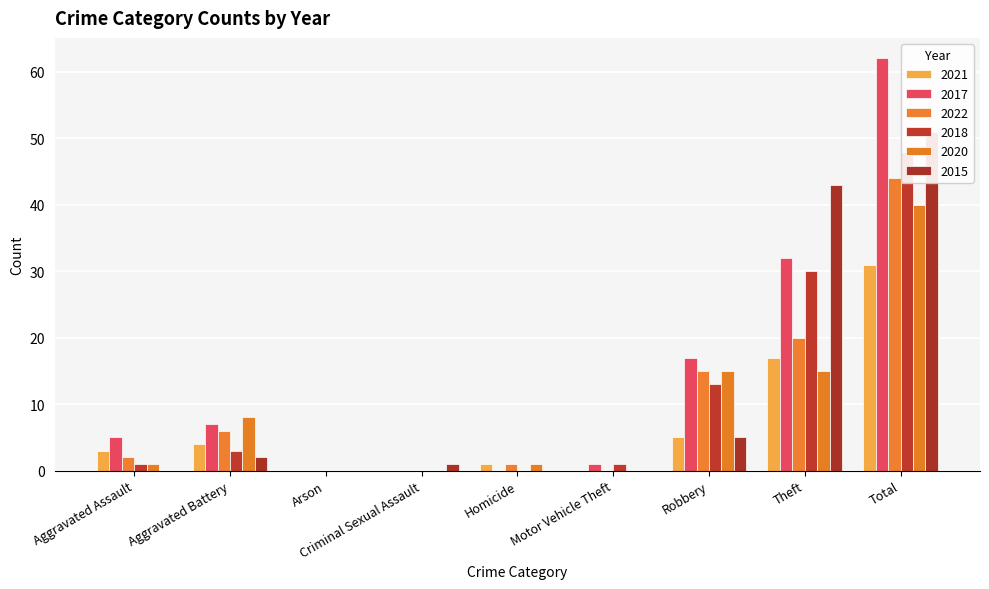

At which category is the sum across all series the highest?

Total